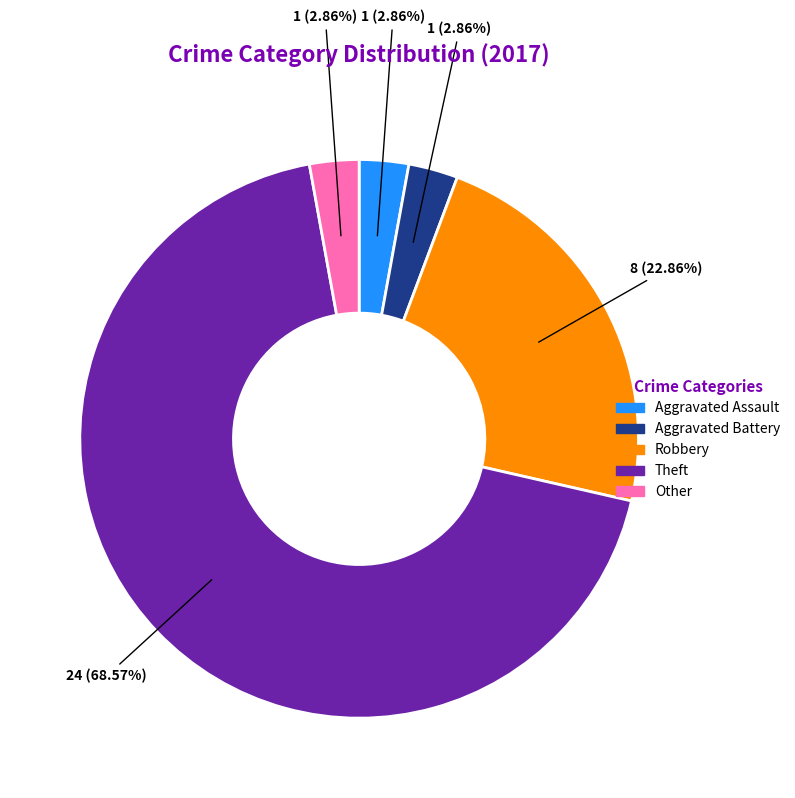

Is it true that Aggravated Battery is 3% of the pie?

True